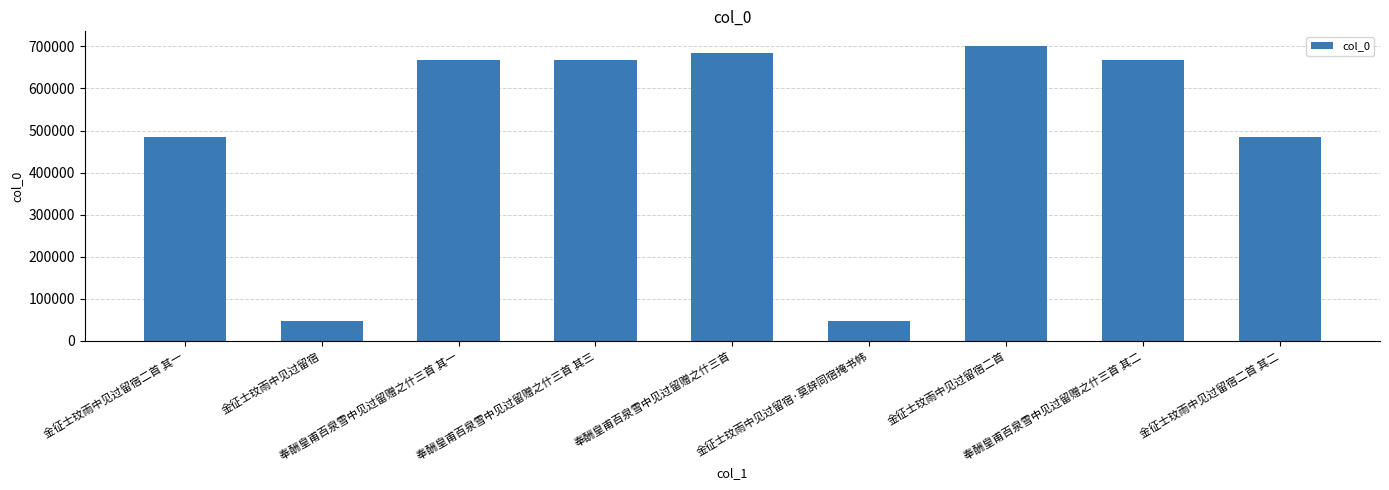

What is the maximum value shown in the chart?

700633